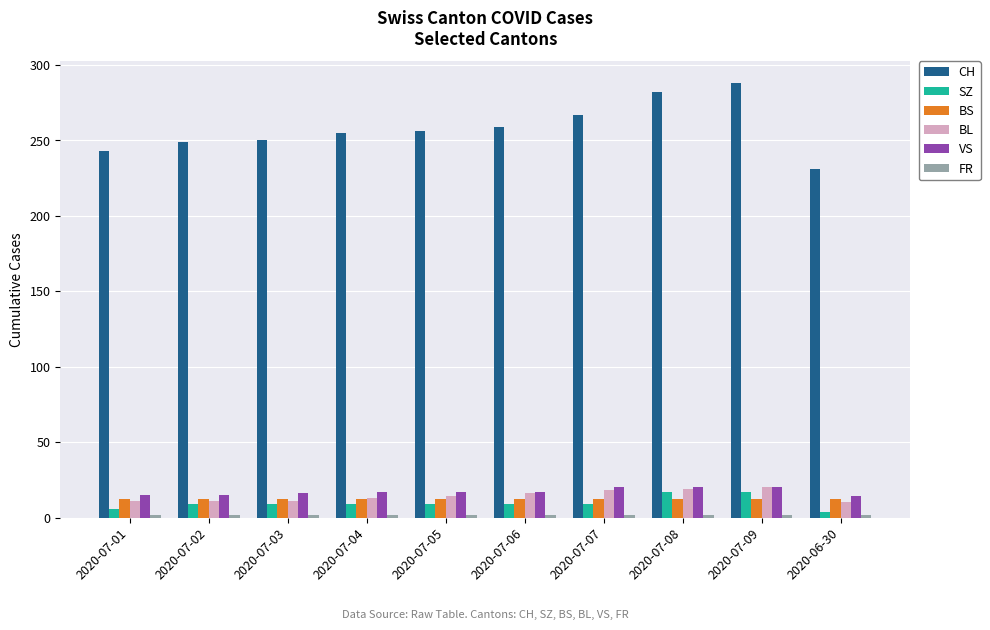

How many groups of bars are there?

10